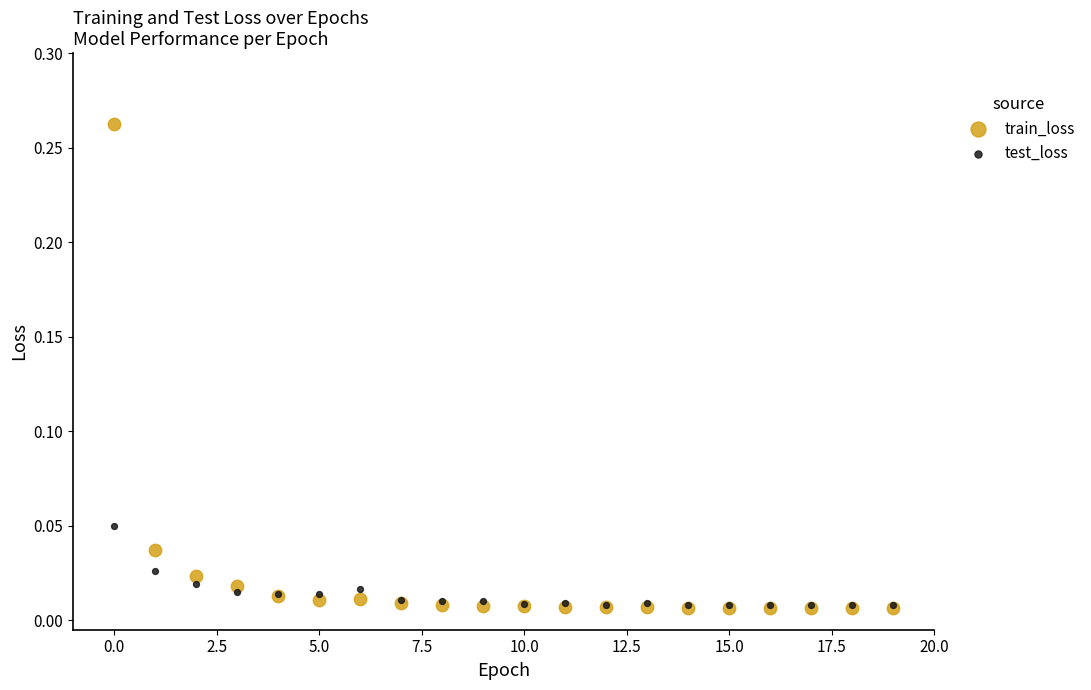

Which series contains the highest Y value?

train_loss